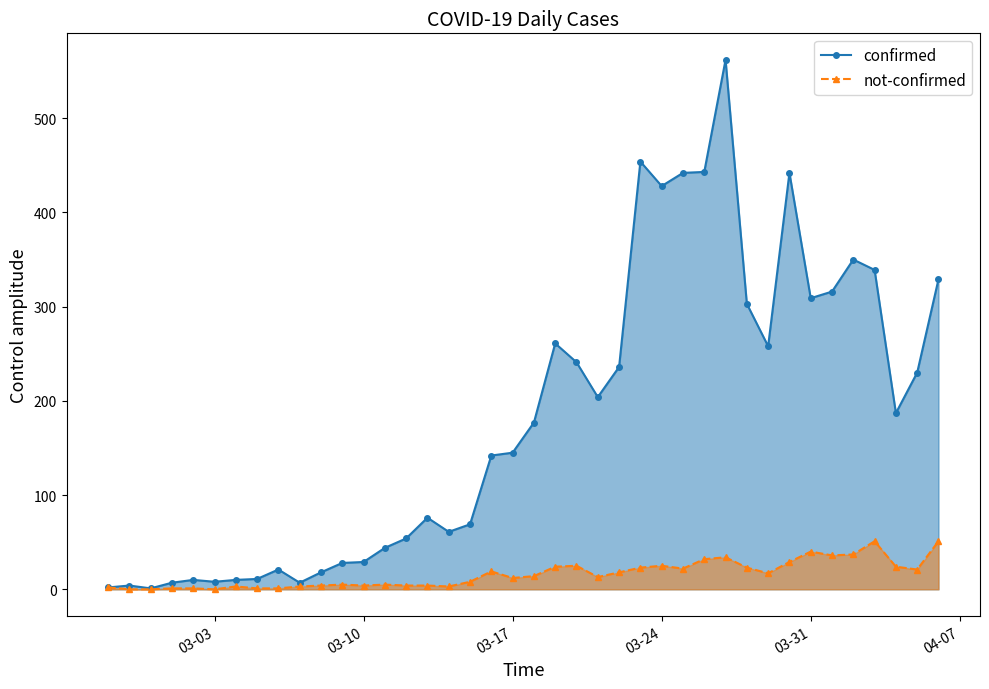

Reading right to left, transcribe all the data shown in this chart.

confirmed: 329	230	187	339	350	316	309	442	258	303	562	443	442	428	454	236	204	241	261	177	145	142	69	61	76	54	44	29	28	18	7	21	11	10	8	10	7	1	4	2
not-confirmed: 51	21	24	51	37	36	40	29	17	23	34	32	22	25	23	18	13	25	24	14	12	19	8	3	4	4	5	4	5	4	3	1	1	3	0	1	1	0	0	2